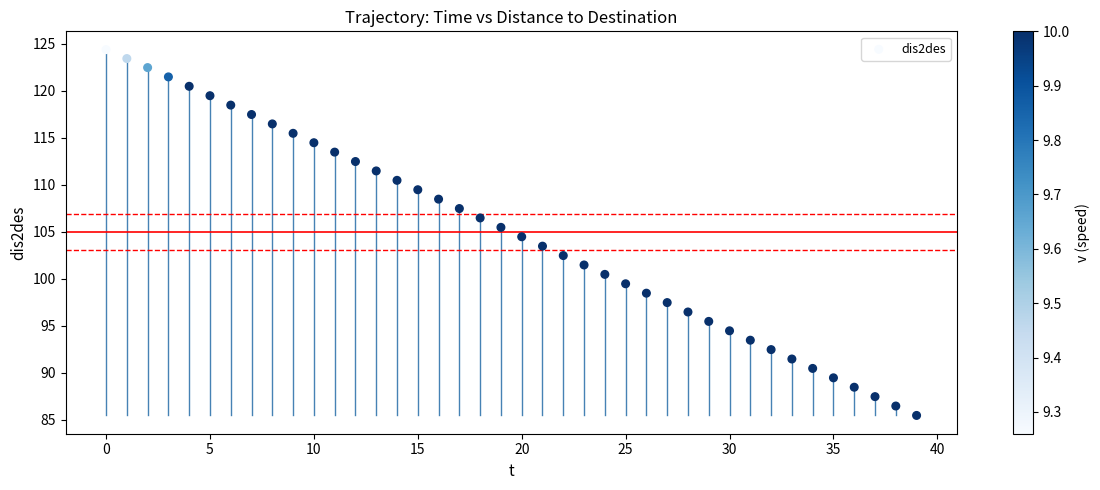

What is the range of Y values (max minus min)?

38.9